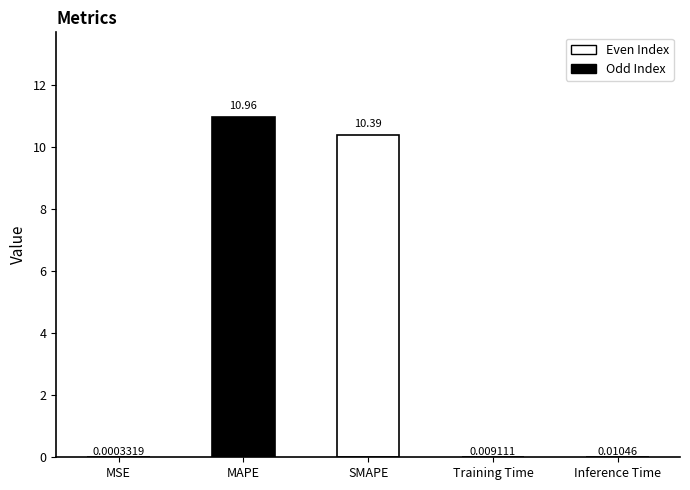

What is the change in value from MAPE to SMAPE?

-0.6